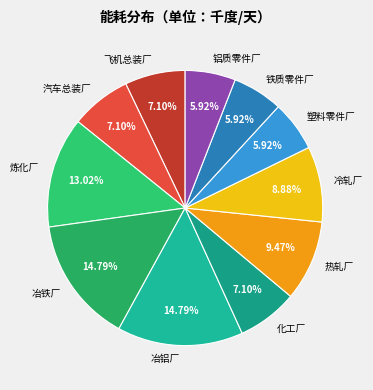

Does 化工厂 account for over 50% of the chart?

No